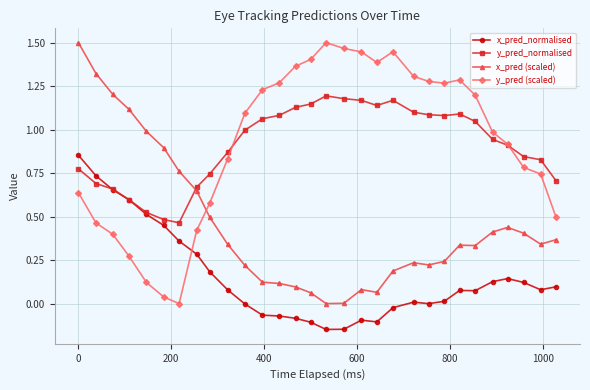

True or false: x_pred_normalised has more than 0 interior local peaks.

True